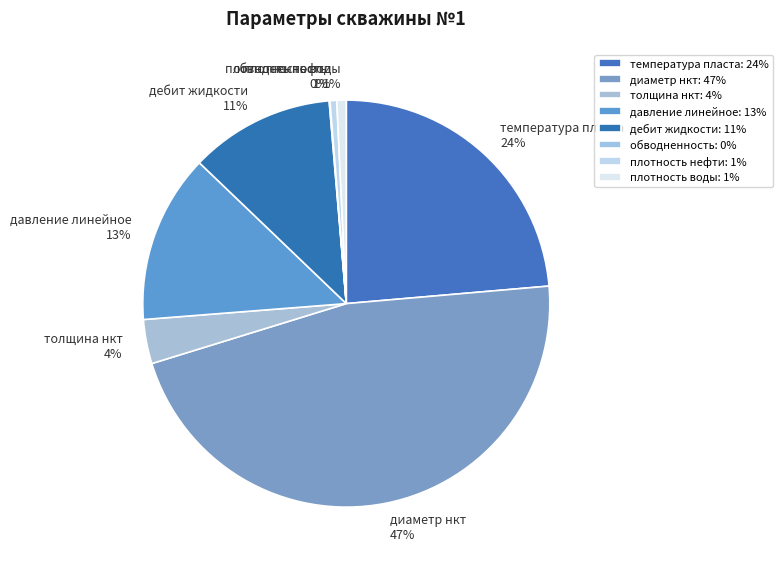

Is there any slice that represents more than half of the pie?

No